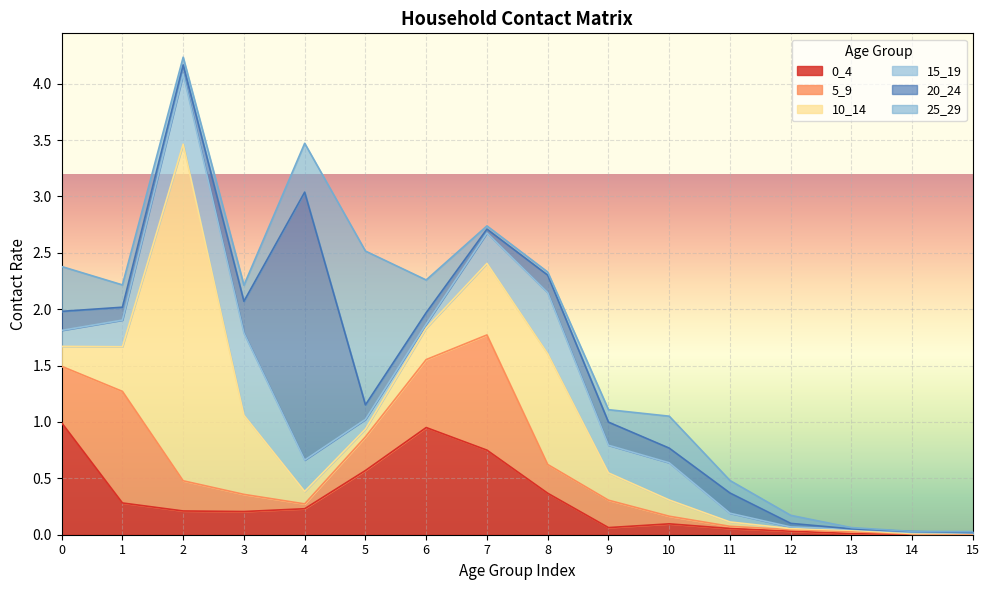

Which series has the largest total across all categories?

10_14